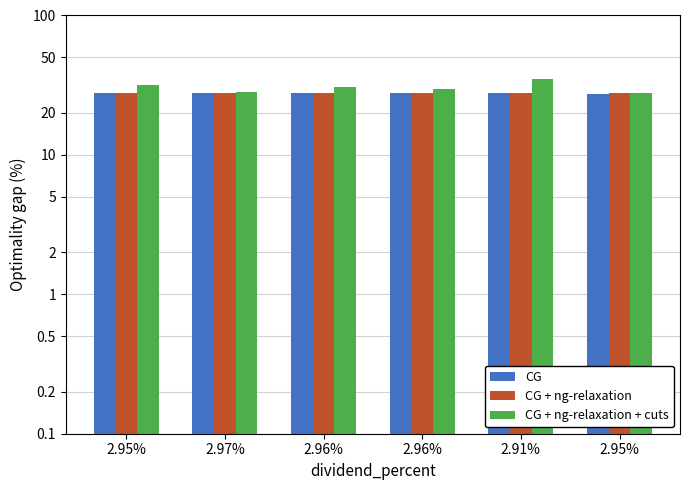

Reading left to right, list all the values displayed in this chart.

price: 27.8	27.6	27.7	27.7	27.8	27.4
prev_close: 27.8	27.8	27.6	27.7	27.7	27.8
rsi: 31.7	28.5	30.9	29.7	35.0	28.0